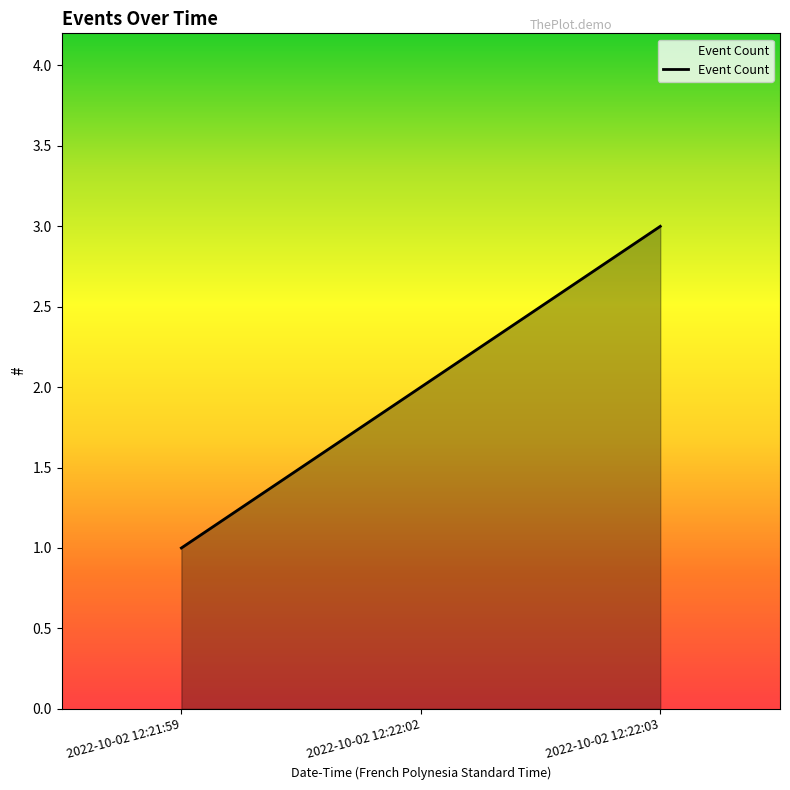

Reading left to right, what are all the values shown in this chart?

1	2	3